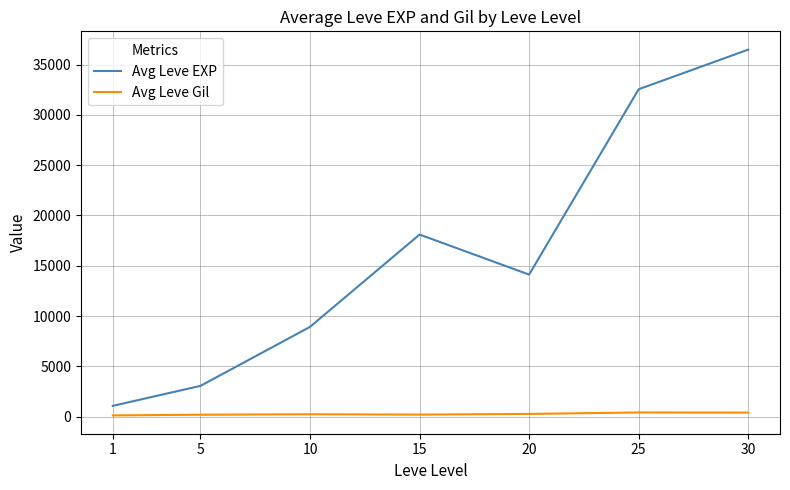

Which series has the largest total across all categories?

Avg Leve EXP